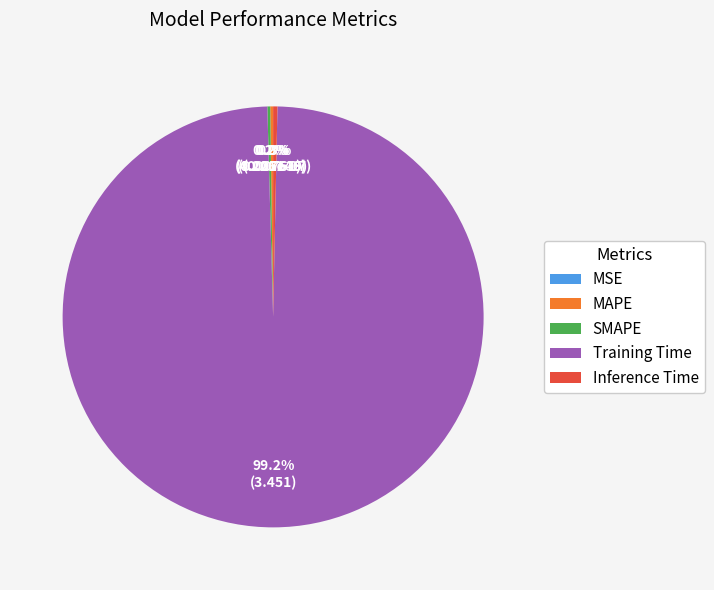

To the nearest percent, what is the average slice percentage?

20%